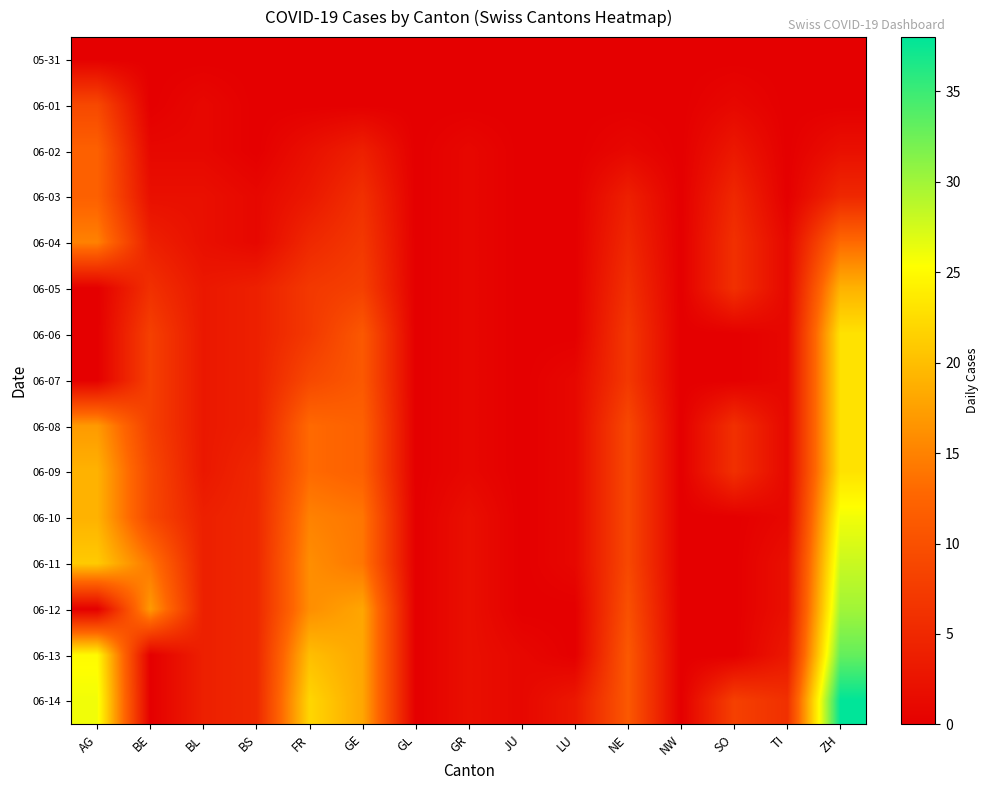

Which label corresponds to the smallest value in the chart?

AG